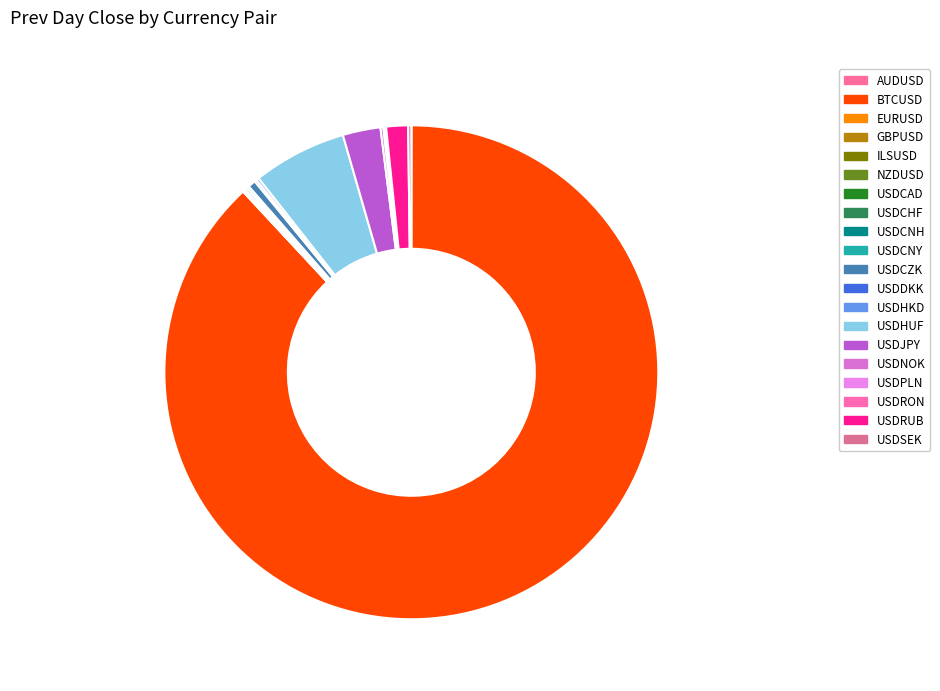

Which category has the smallest portion of the pie?

NZDUSD